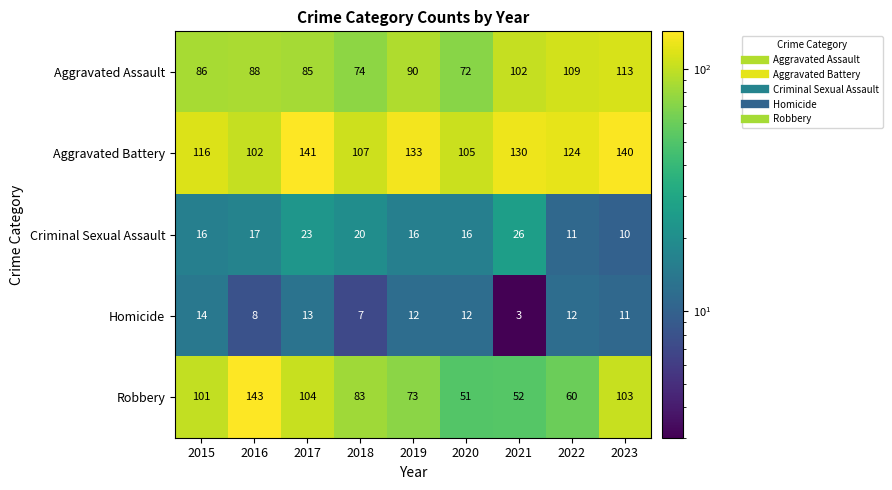

What is the difference between the maximum and minimum values in the Homicide series?

11